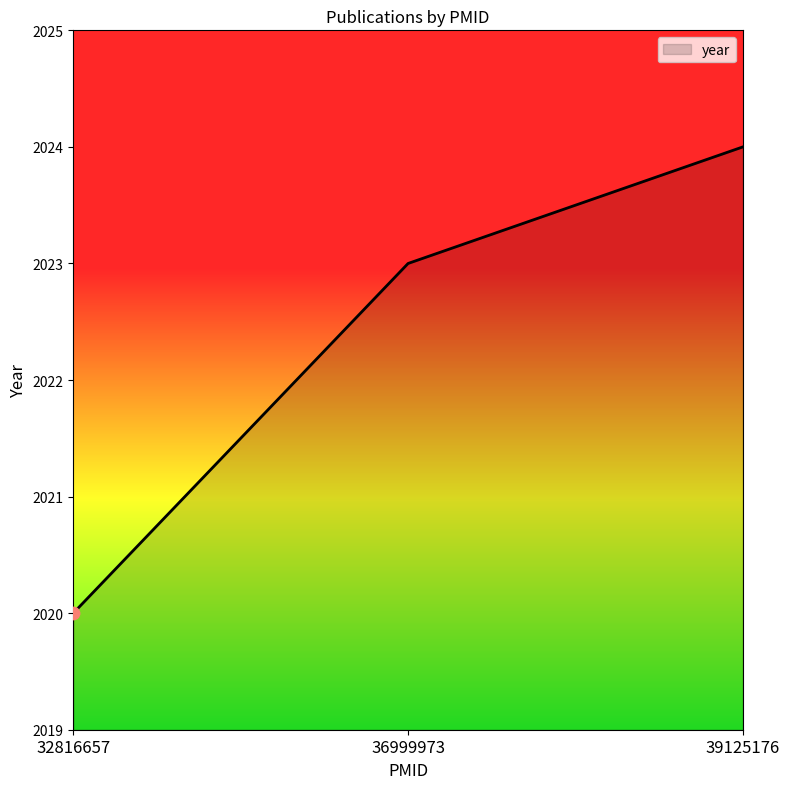

What is the change in value from 32816657 to 36999973?

+3